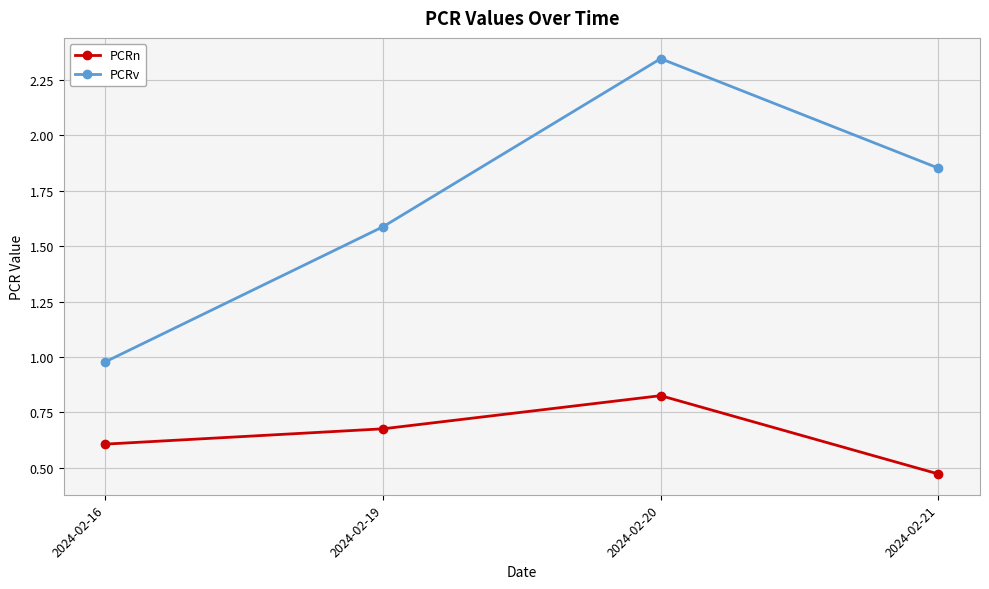

Does the chart have visible grid lines?

Yes